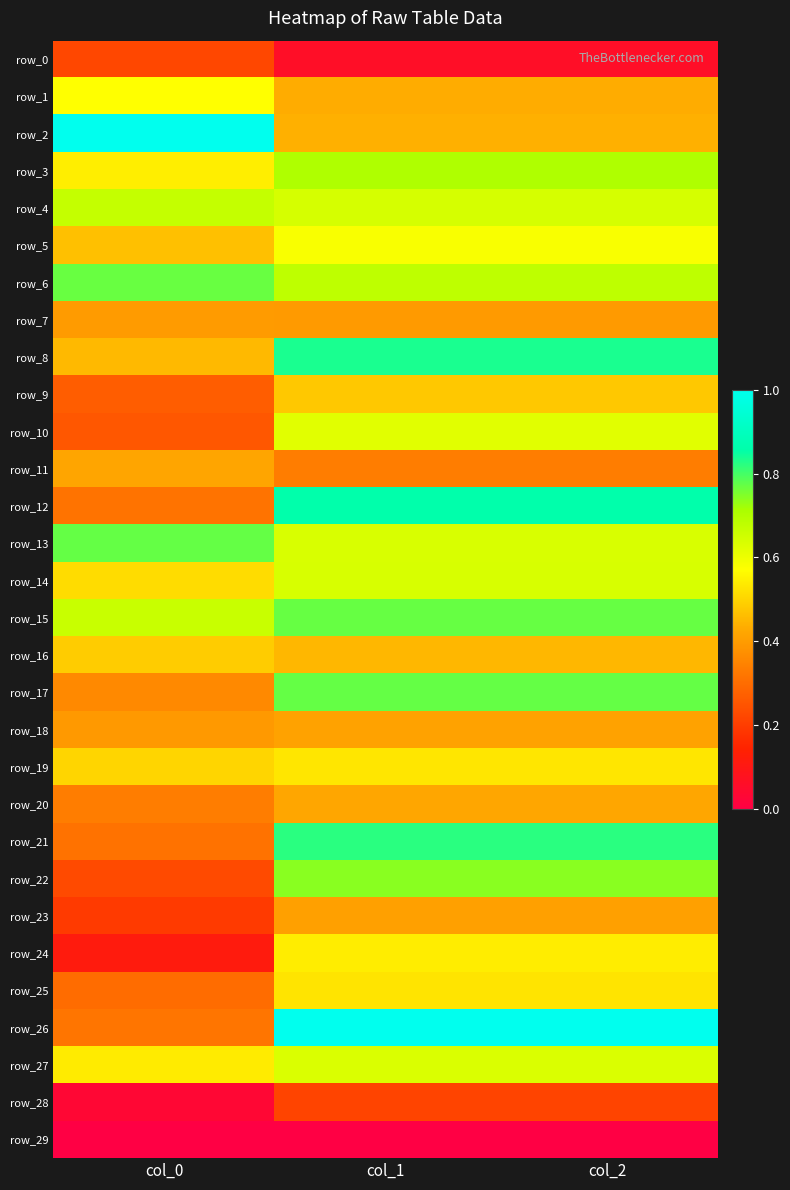

Reading left to right, list all the values displayed in this chart.

row_0: col_0=0.2	col_1=0.1	col_2=0.1
row_1: col_0=0.6	col_1=0.4	col_2=0.4
row_2: col_0=1.0	col_1=0.4	col_2=0.4
row_3: col_0=0.5	col_1=0.7	col_2=0.7
row_4: col_0=0.7	col_1=0.6	col_2=0.6
row_5: col_0=0.5	col_1=0.6	col_2=0.6
row_6: col_0=0.8	col_1=0.7	col_2=0.7
row_7: col_0=0.4	col_1=0.4	col_2=0.4
row_8: col_0=0.5	col_1=0.8	col_2=0.8
row_9: col_0=0.3	col_1=0.5	col_2=0.5
row_10: col_0=0.3	col_1=0.6	col_2=0.6
row_11: col_0=0.4	col_1=0.3	col_2=0.3
row_12: col_0=0.3	col_1=0.9	col_2=0.9
row_13: col_0=0.8	col_1=0.6	col_2=0.6
row_14: col_0=0.5	col_1=0.6	col_2=0.6
row_15: col_0=0.7	col_1=0.8	col_2=0.8
row_16: col_0=0.5	col_1=0.5	col_2=0.5
row_17: col_0=0.4	col_1=0.8	col_2=0.8
row_18: col_0=0.4	col_1=0.4	col_2=0.4
row_19: col_0=0.5	col_1=0.5	col_2=0.5
row_20: col_0=0.3	col_1=0.4	col_2=0.4
row_21: col_0=0.3	col_1=0.8	col_2=0.8
row_22: col_0=0.2	col_1=0.7	col_2=0.7
row_23: col_0=0.2	col_1=0.4	col_2=0.4
row_24: col_0=0.1	col_1=0.5	col_2=0.5
row_25: col_0=0.3	col_1=0.5	col_2=0.5
row_26: col_0=0.3	col_1=1.0	col_2=1.0
row_27: col_0=0.5	col_1=0.6	col_2=0.6
row_28: col_0=0.0	col_1=0.2	col_2=0.2
row_29: col_0=0.0	col_1=0.0	col_2=0.0